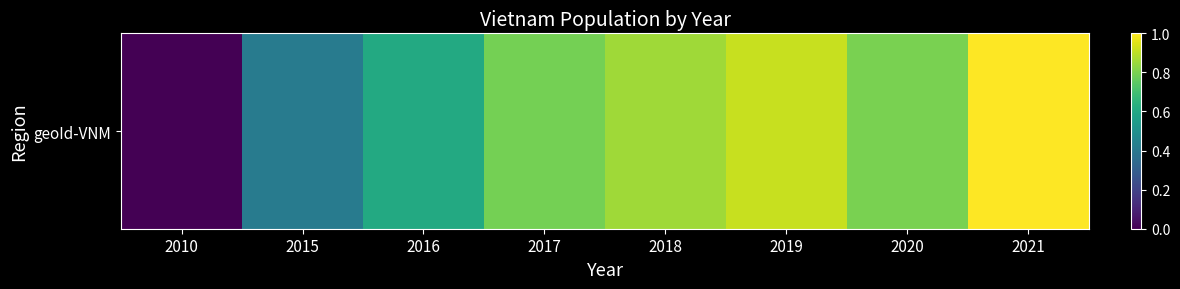

Which category has the highest value across all series?

2021